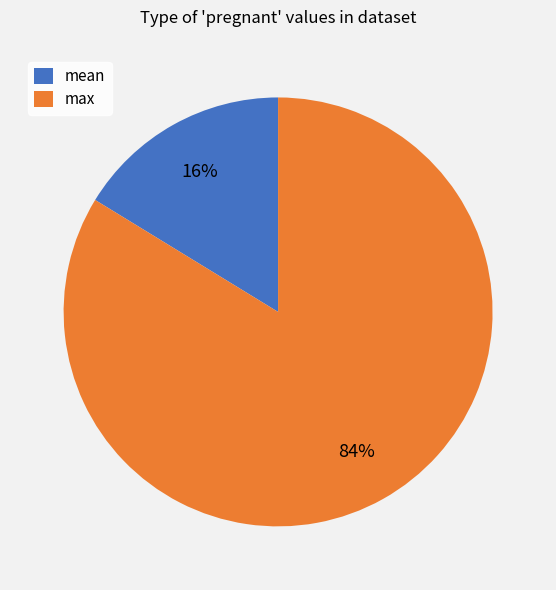

Do mean and max together represent more than half of the pie?

Yes